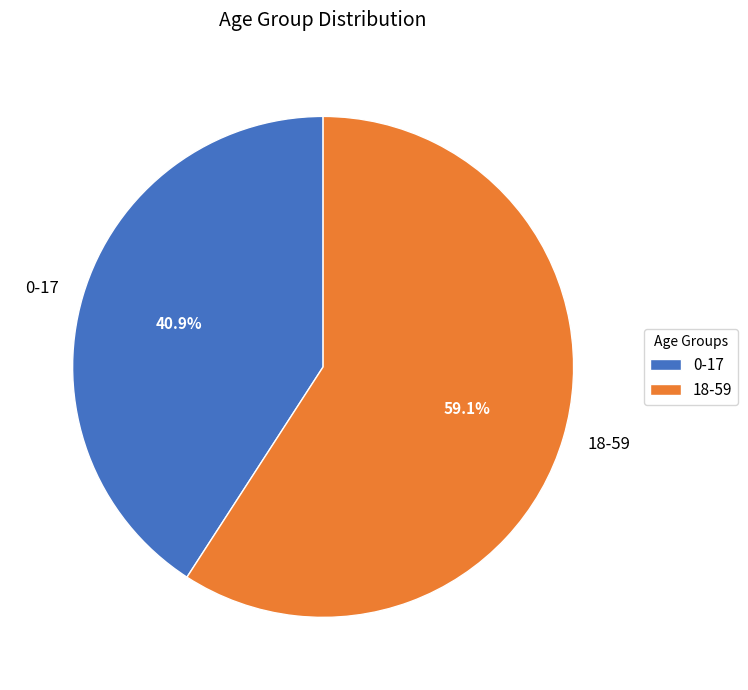

To the nearest percent, what is the difference between the largest and smallest slice percentages?

18%